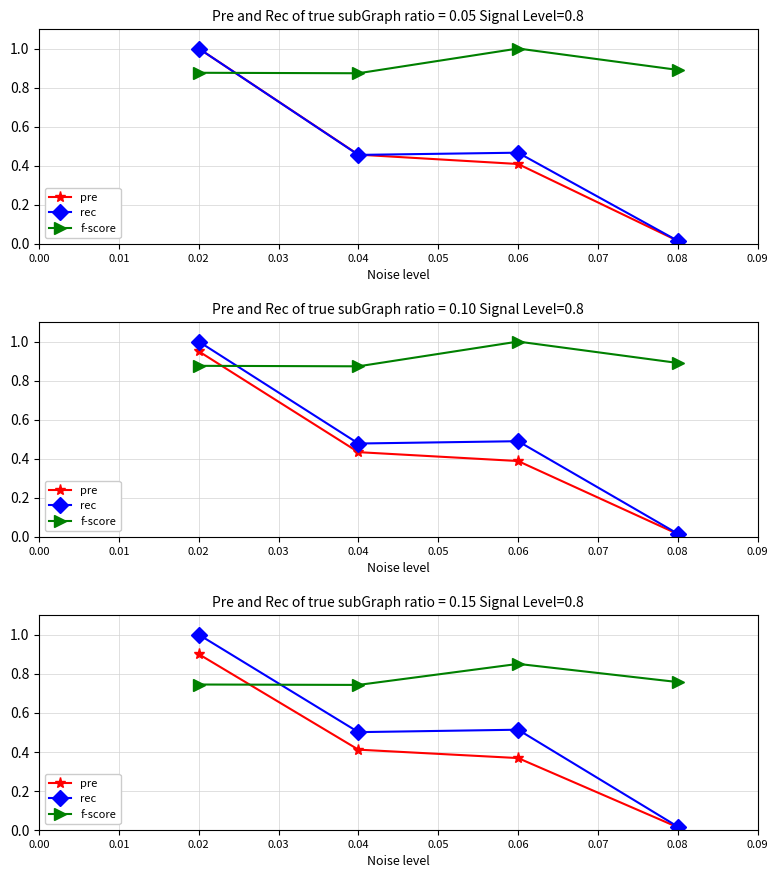

What is the difference between the maximum and minimum values in the pre series?

0.9